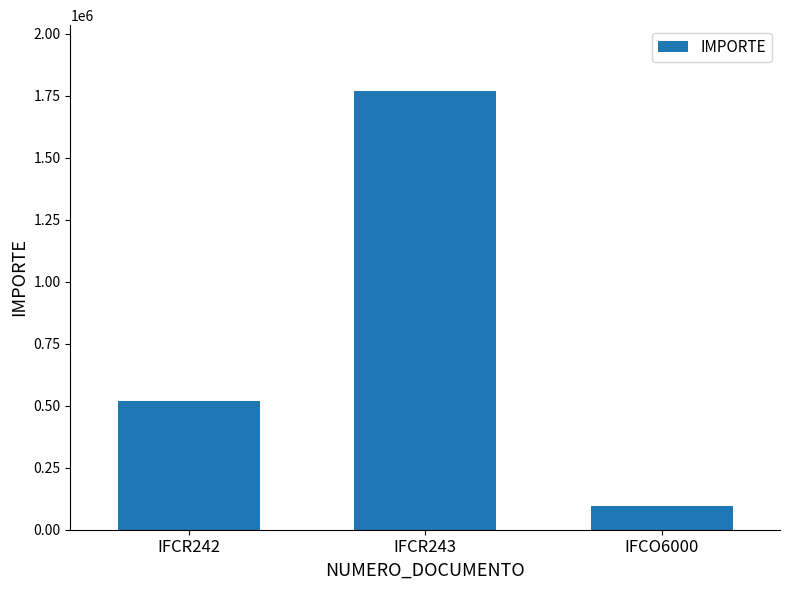

What is the change in value from IFCR242 to IFCR243?

+1250000